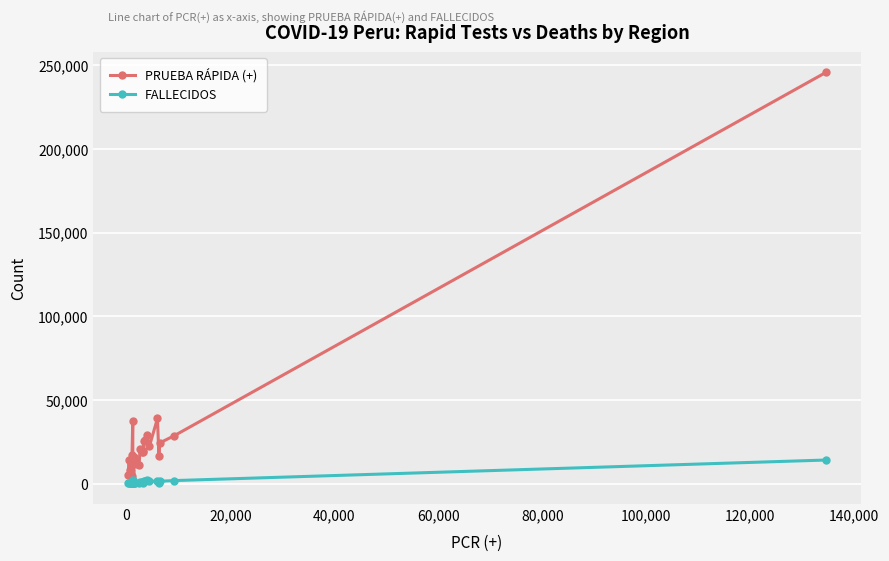

Which series has the widest spread of values?

PRUEBA RÁPIDA (+)